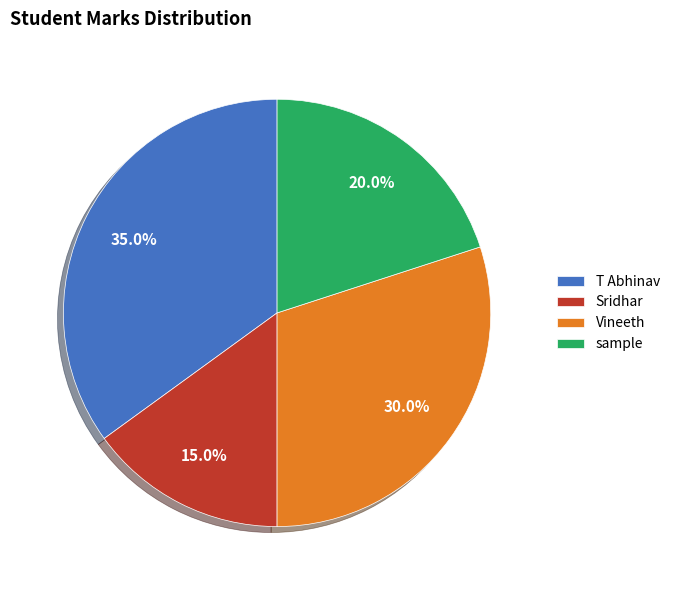

How many segments does this pie chart have?

4